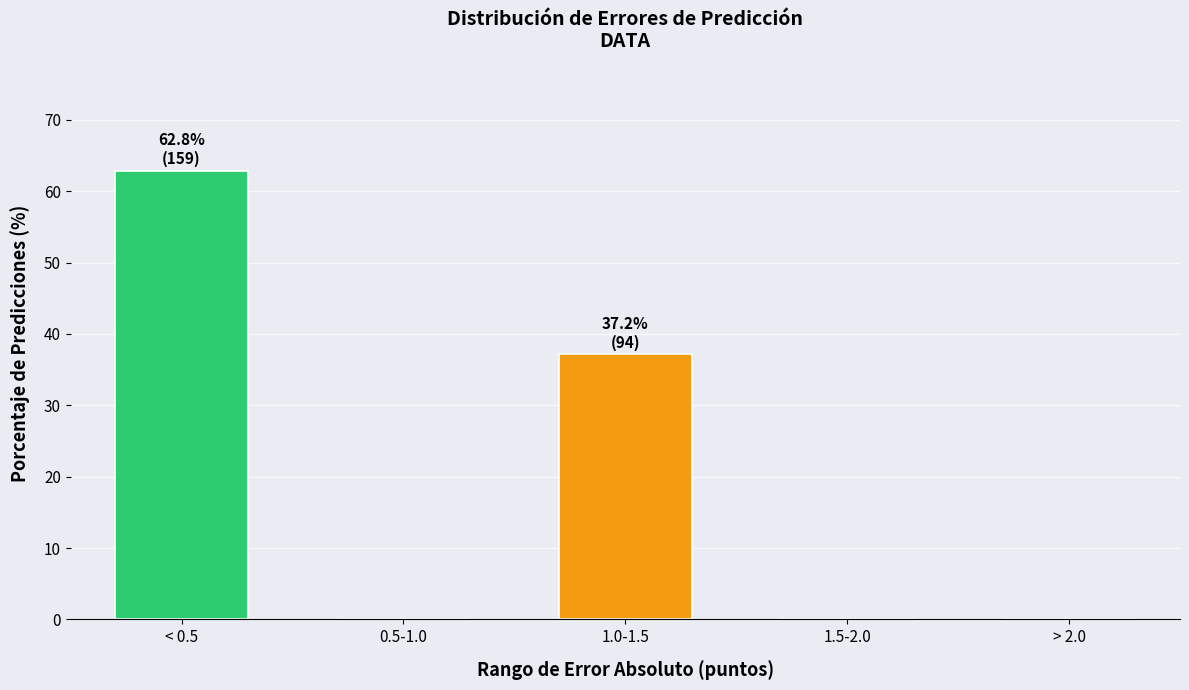

Reading left to right, transcribe all the data shown in this chart.

< 0.5=62.8	0.5-1.0=0.0	1.0-1.5=37.2	1.5-2.0=0.0	> 2.0=0.0